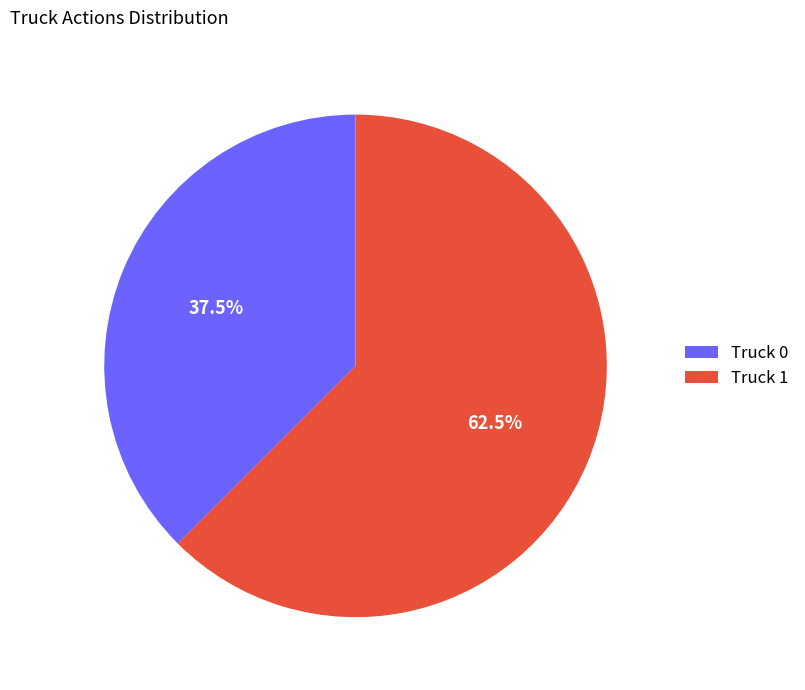

Between Truck 1 and Truck 0, which is larger?

Truck 1